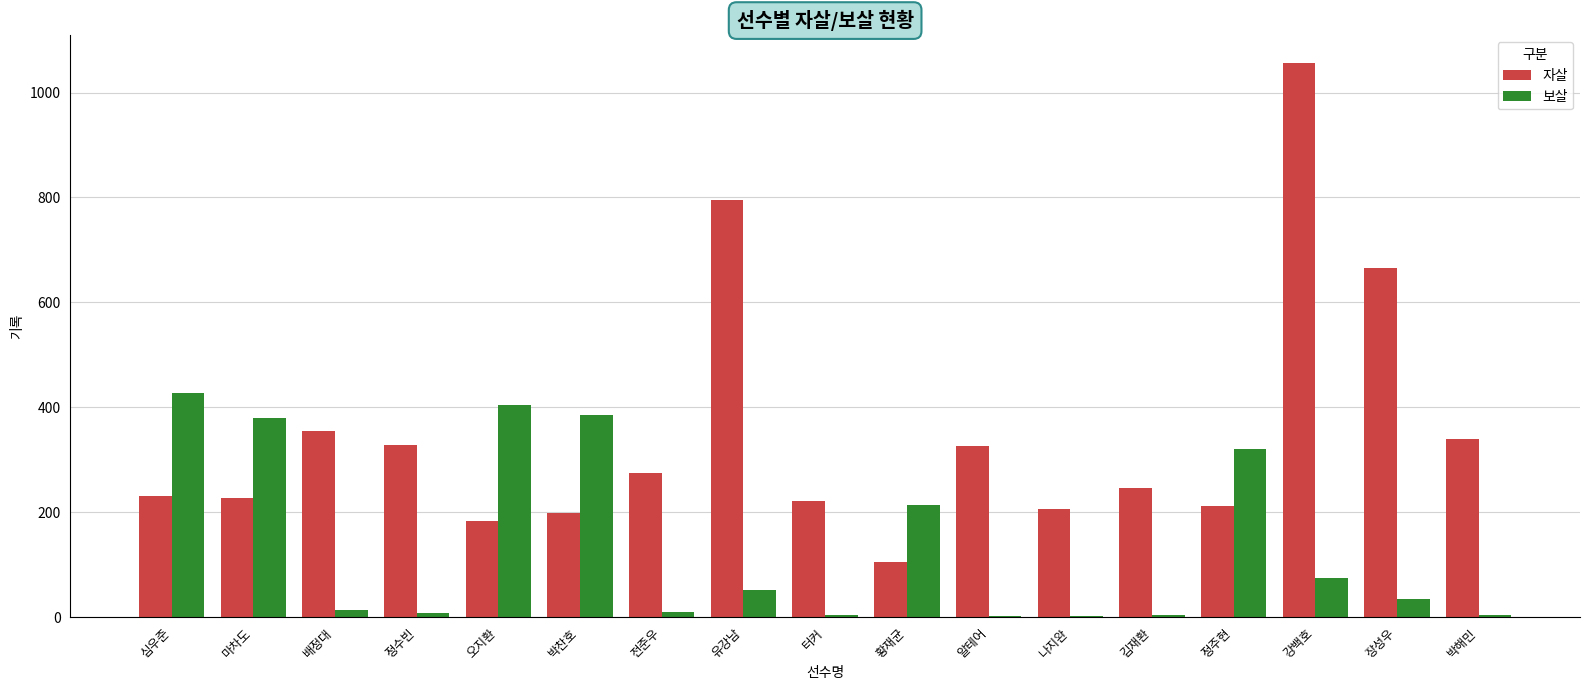

What value does the 보살 series have at 정주현, to the nearest 5?

320